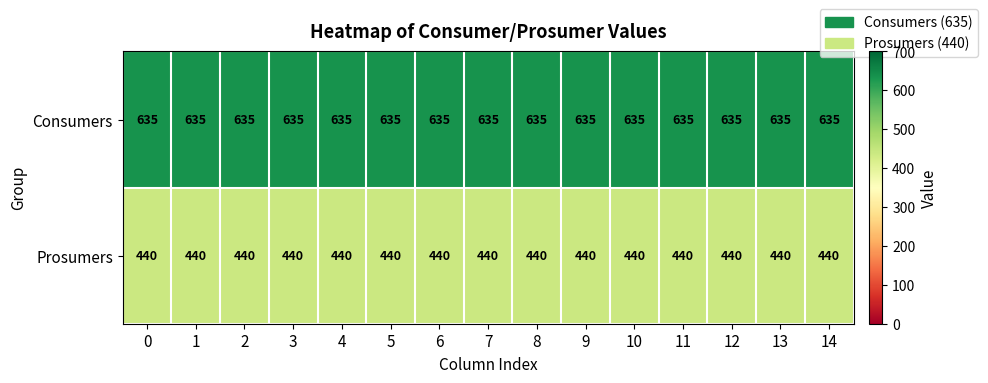

What is the difference between the highest and lowest values at 2?

195